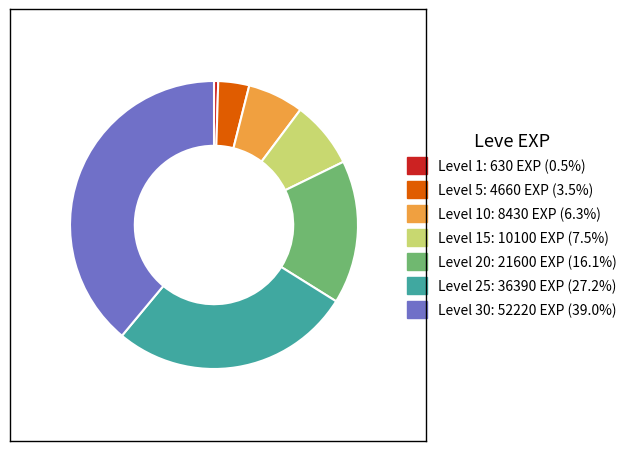

Is there a majority slice in this chart?

No